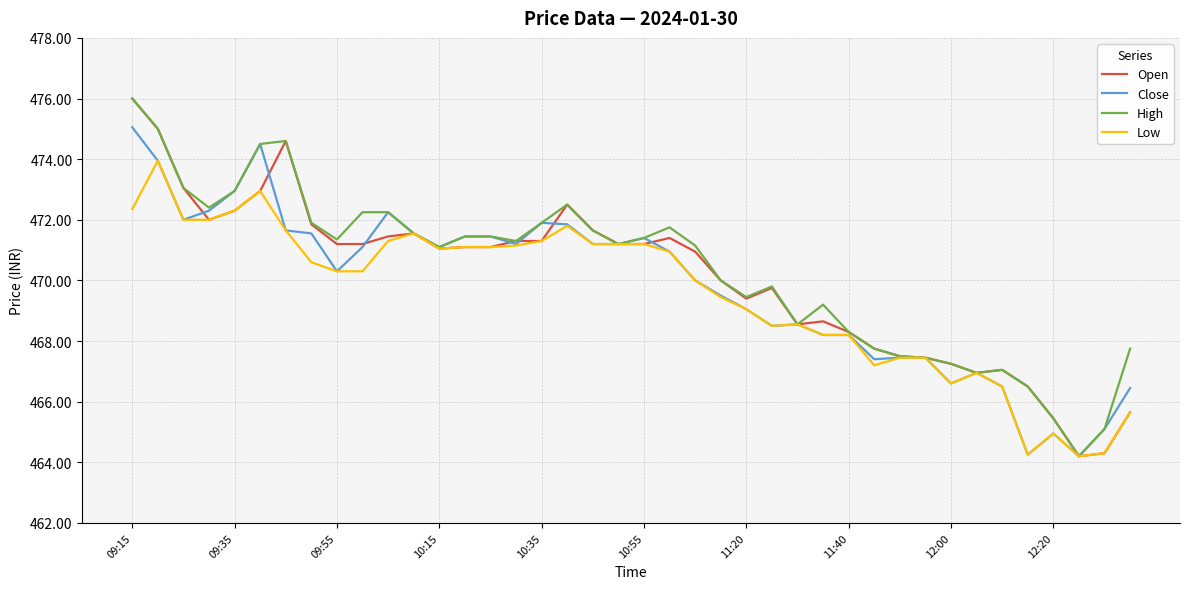

What is the lowest value of the Close series?

464.2